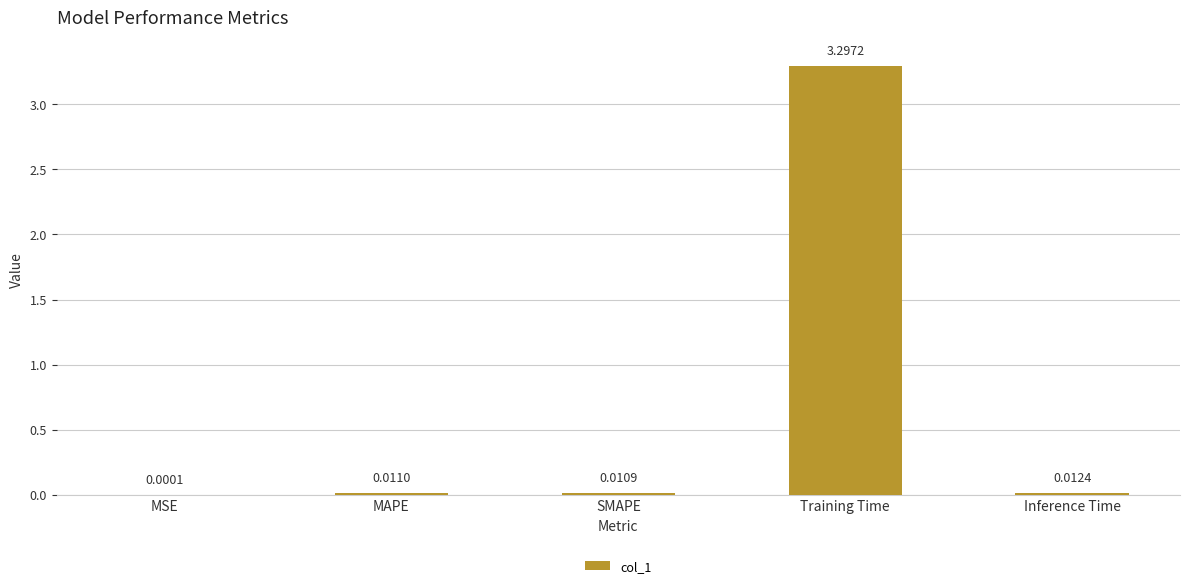

Which category has the highest value across all series?

Training Time